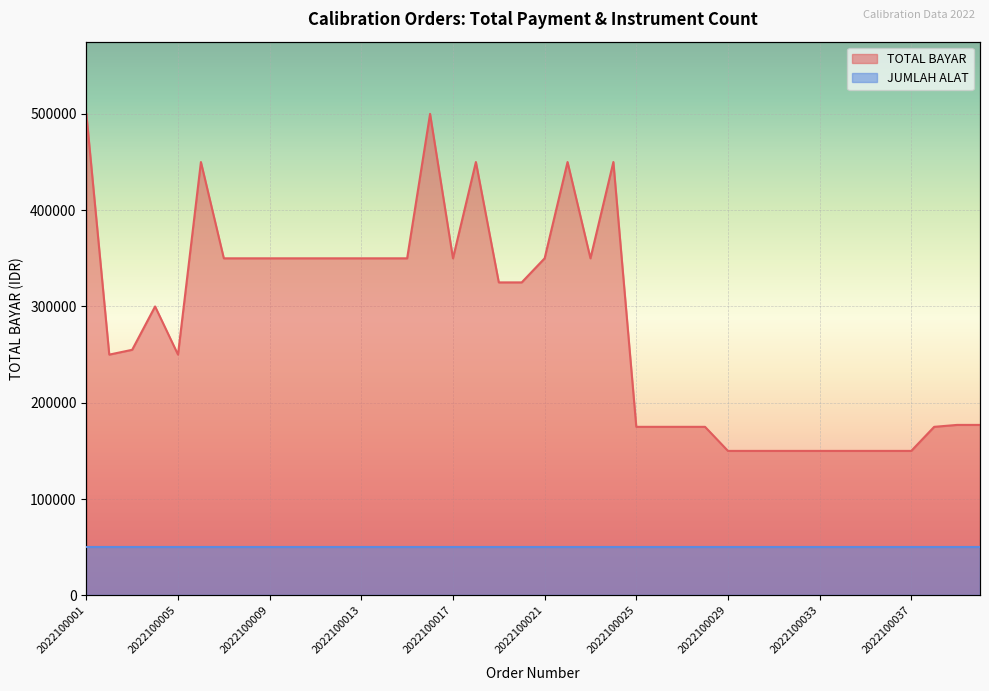

How many data points are above 325000?

18